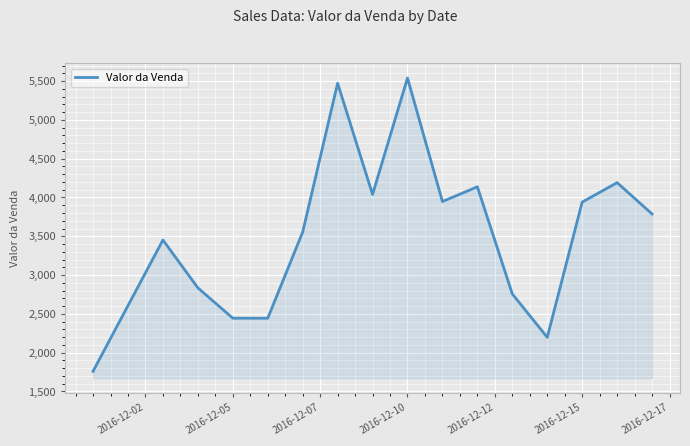

What is the smallest value displayed?

1760.9